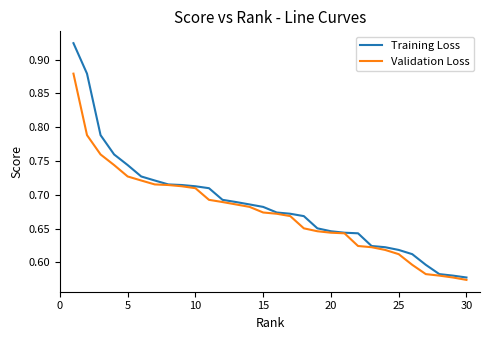

Which series has the largest total across all categories?

Training Loss